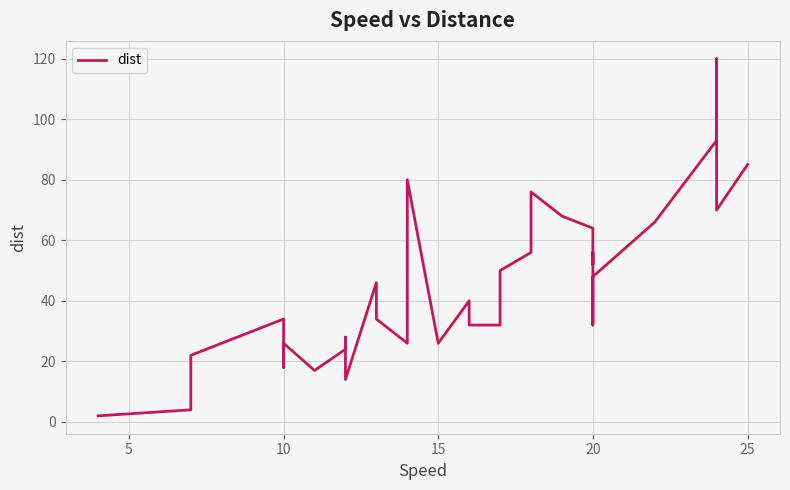

True or false: the data shows 28 at 9.

False